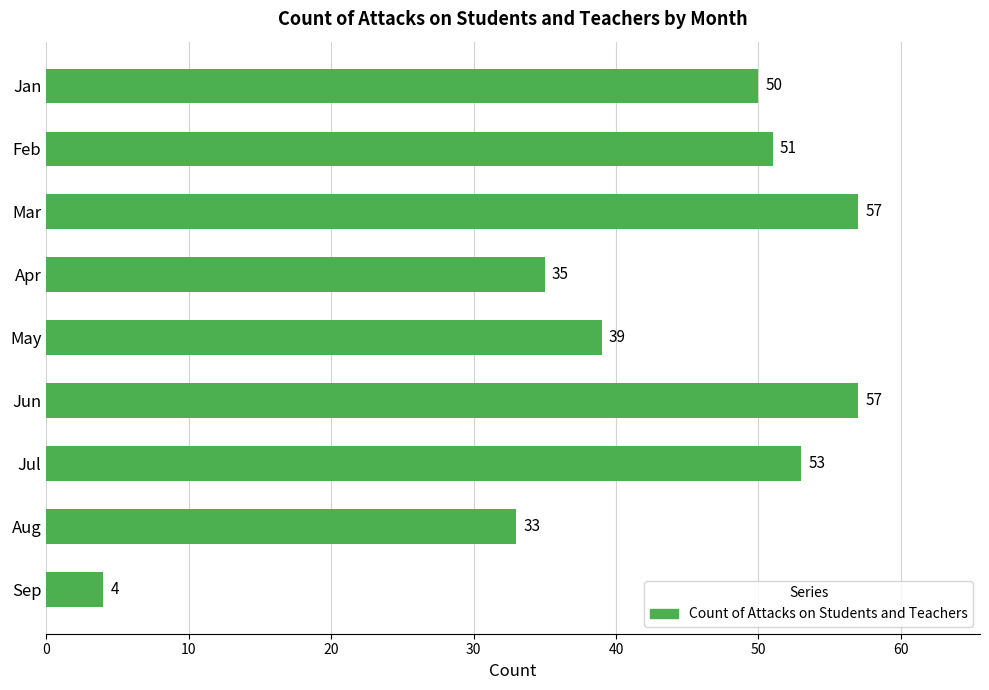

What is the sum of all values?

379